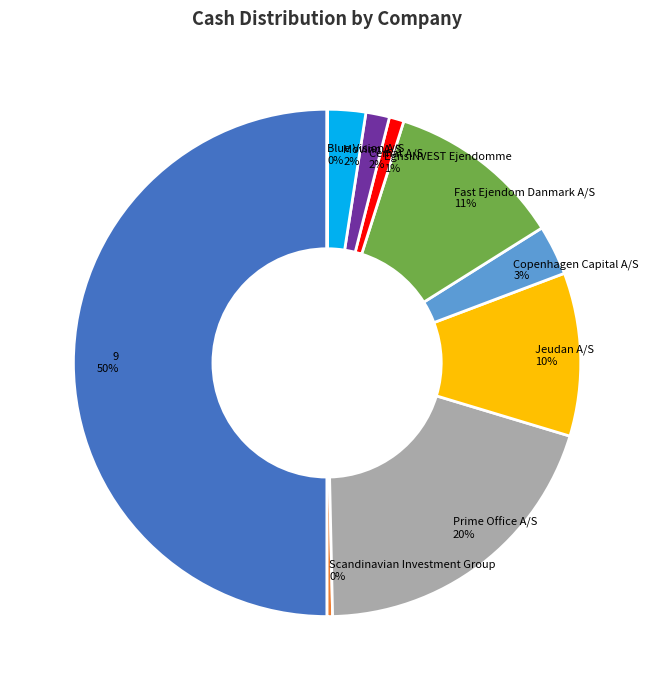

To the nearest percent, what percentage of the pie is EgnsINVEST Ejendomme?

1%